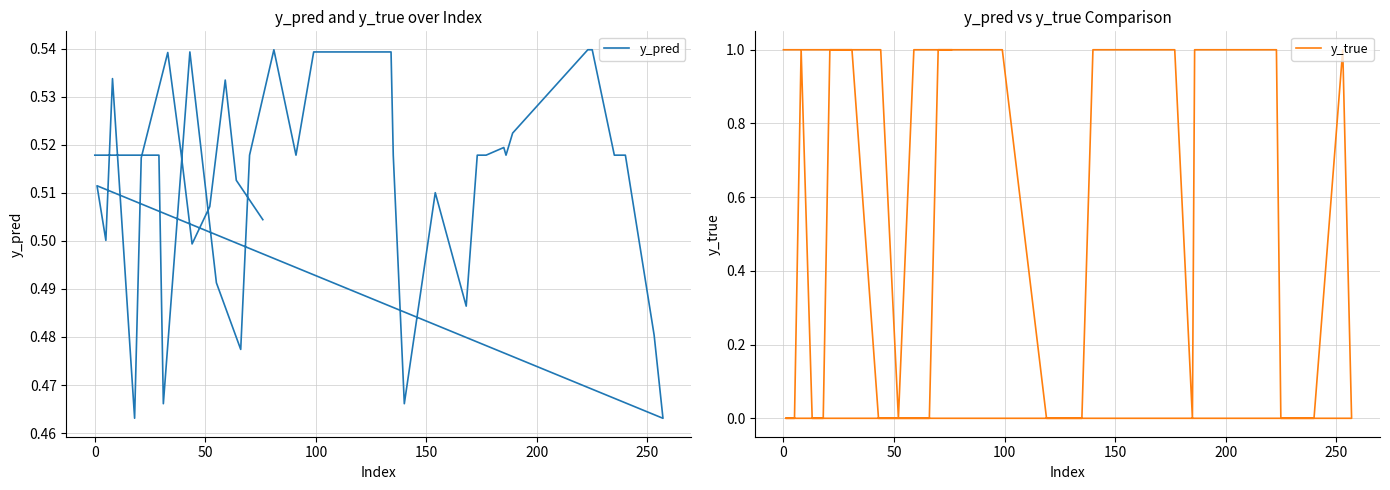

Which series has the largest total across all categories?

y_true